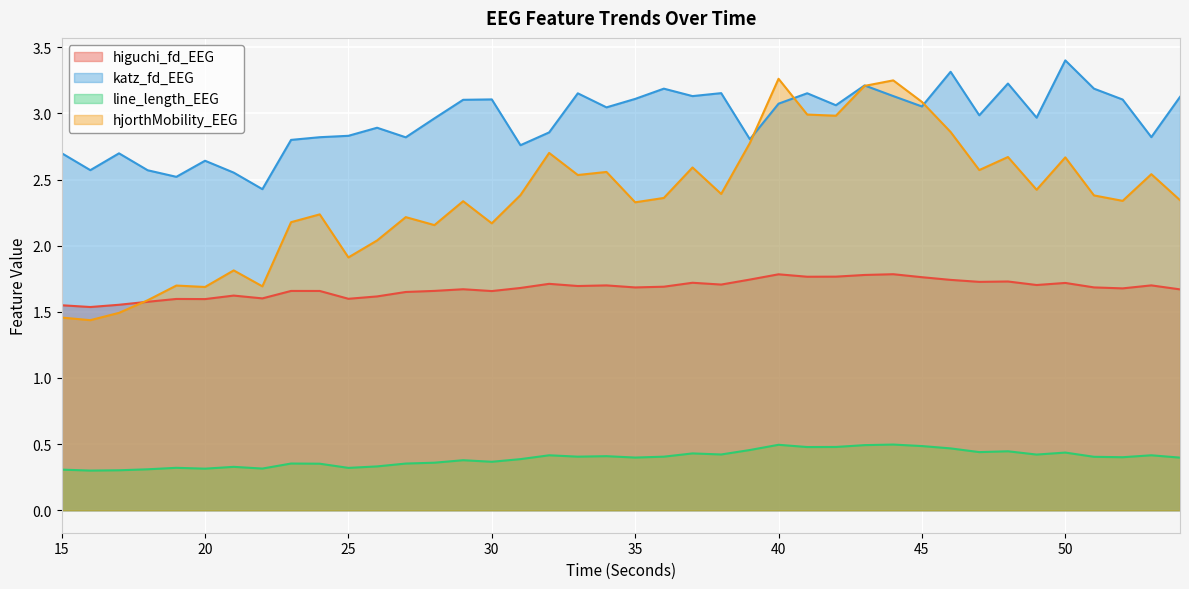

At which label is hjorthMobility_EEG closest to 2?

26